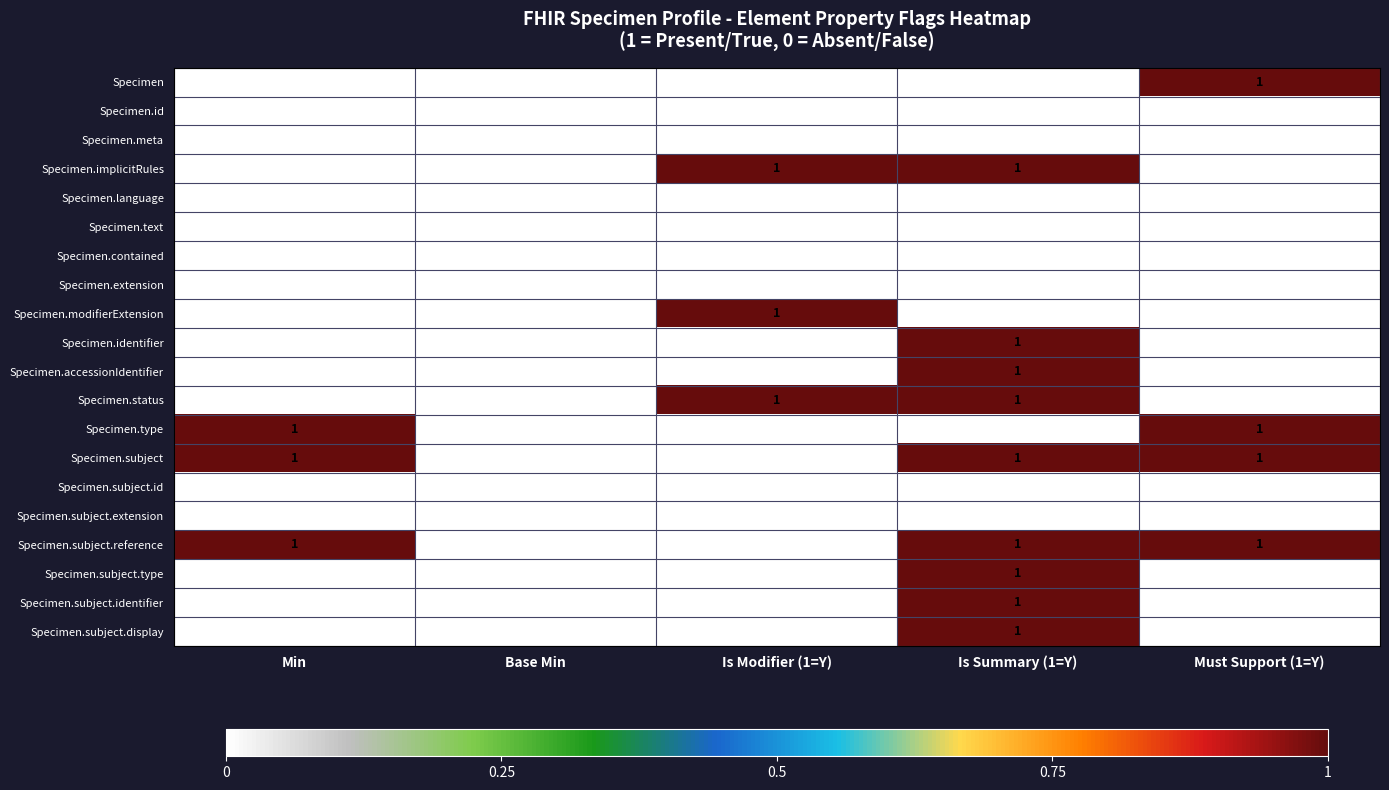

How many Specimen.subject.reference values are between 0 and 1?

5